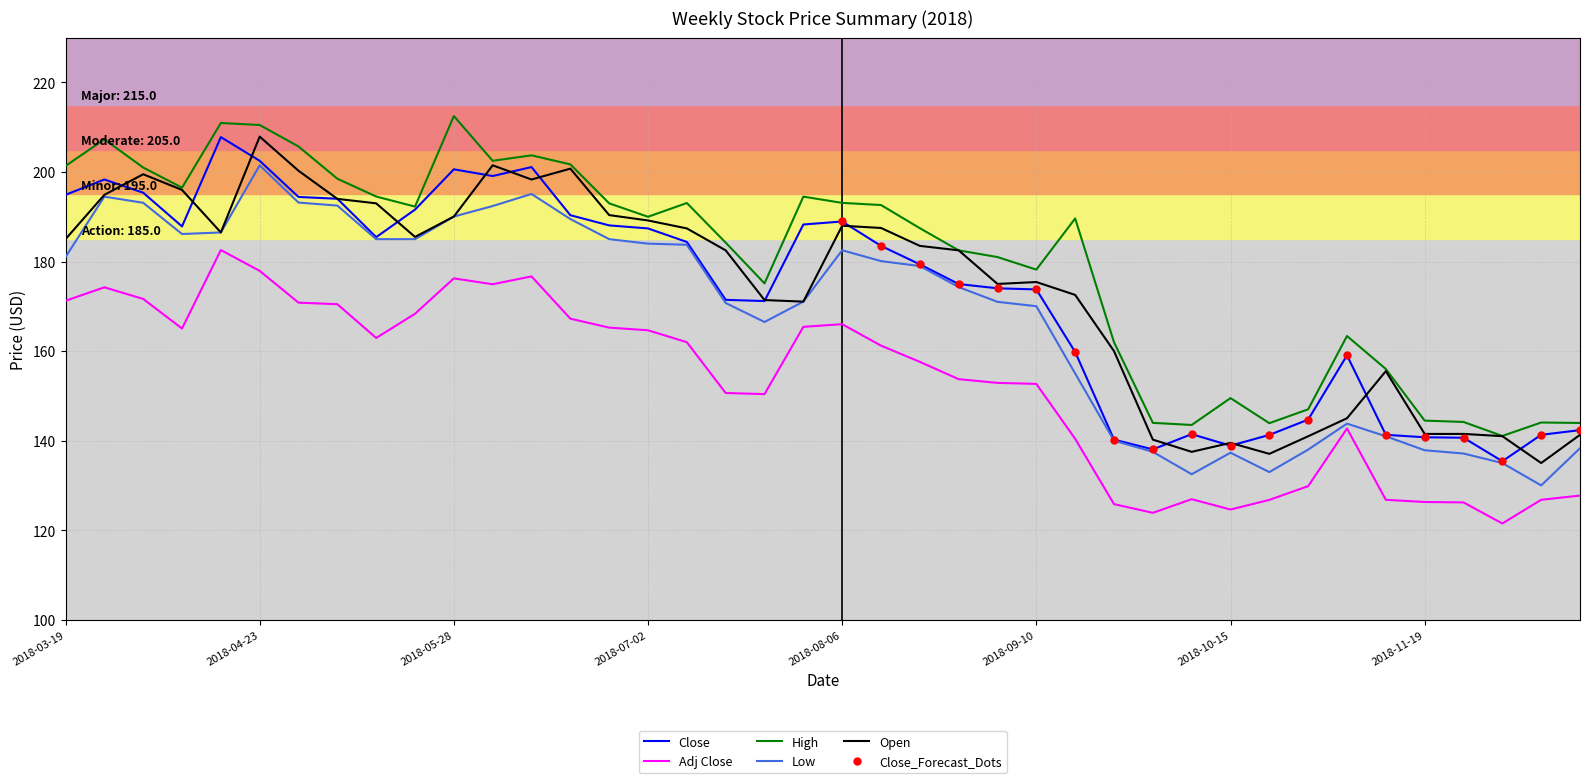

Is this an area chart (filled region under the line)?

No